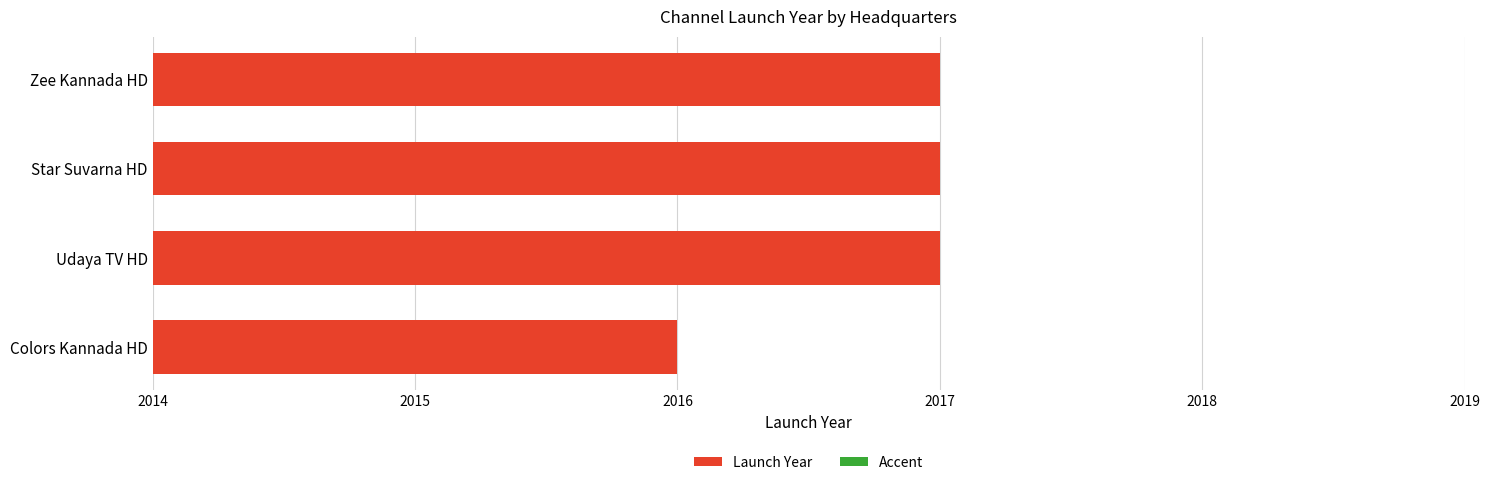

What is the maximum value shown in the chart?

2017.0